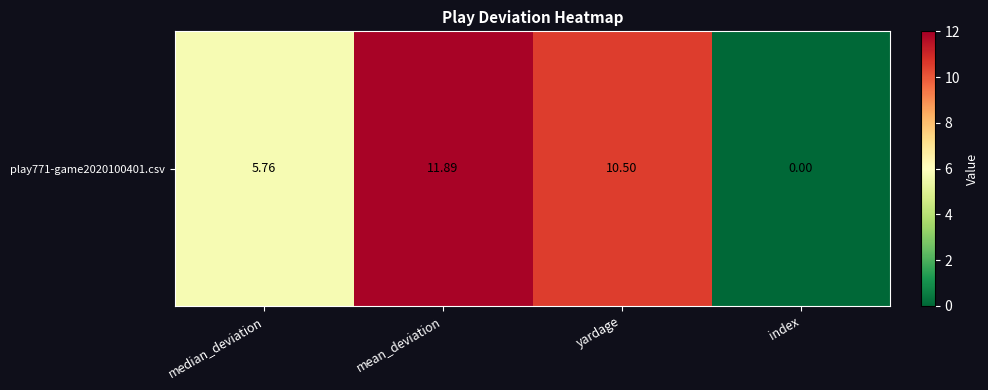

List the labels in order of value, smallest first.

index, median_deviation, yardage, mean_deviation